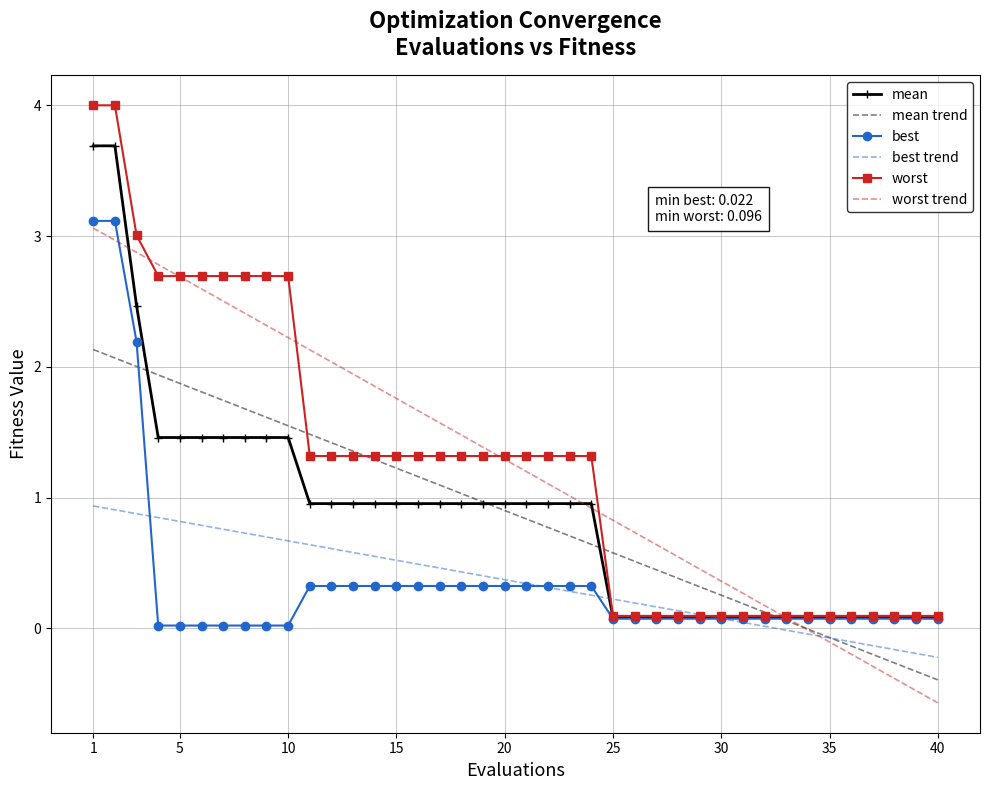

What is the smallest value displayed?

-0.6